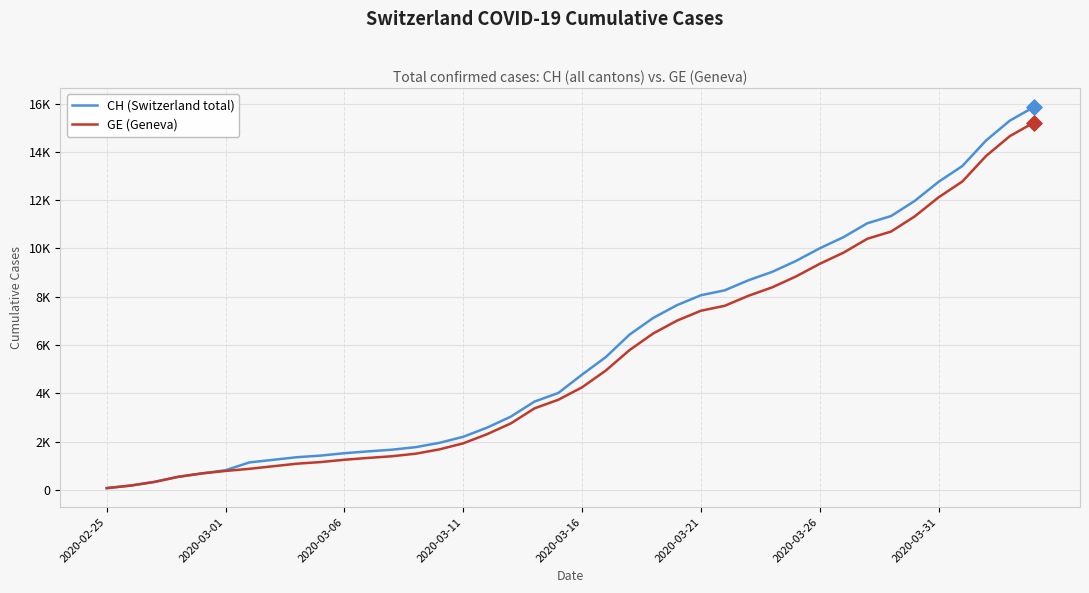

Does the chart have visible grid lines?

Yes